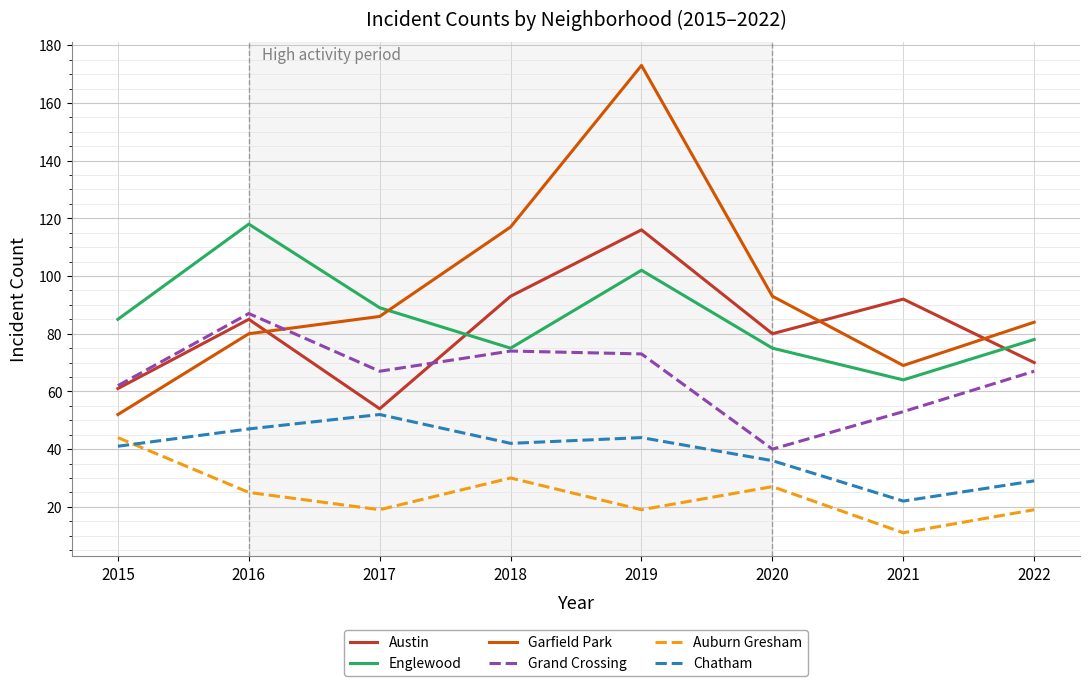

What value does the Chatham series have at 2018?

42